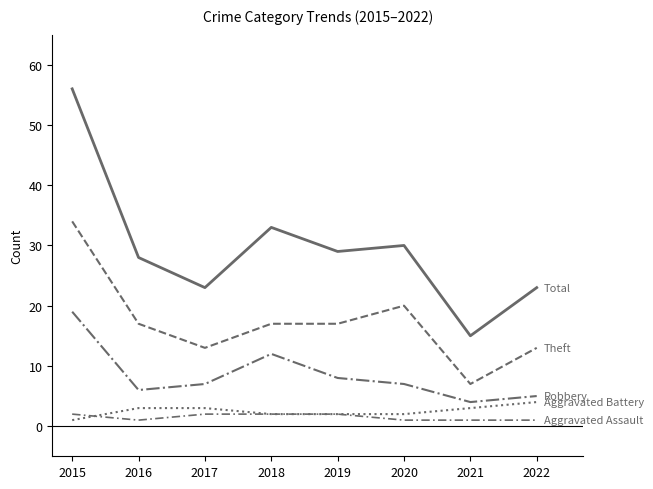

Which category has the lowest value across all series?

2016